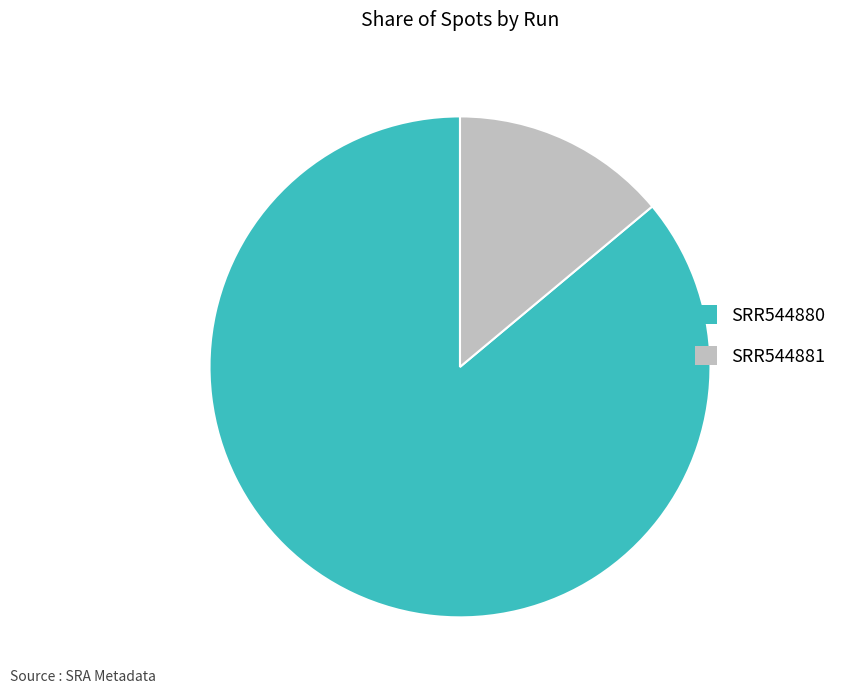

True or false: SRR544880 accounts for 86% of the total.

True